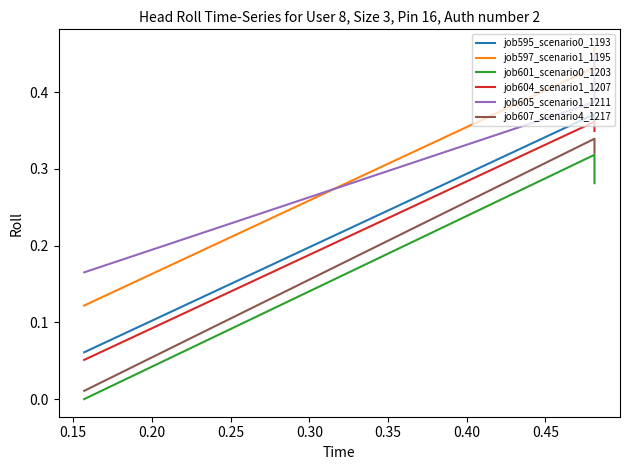

Where is job604_scenario1_1207 nearest to the value 0?

0.20